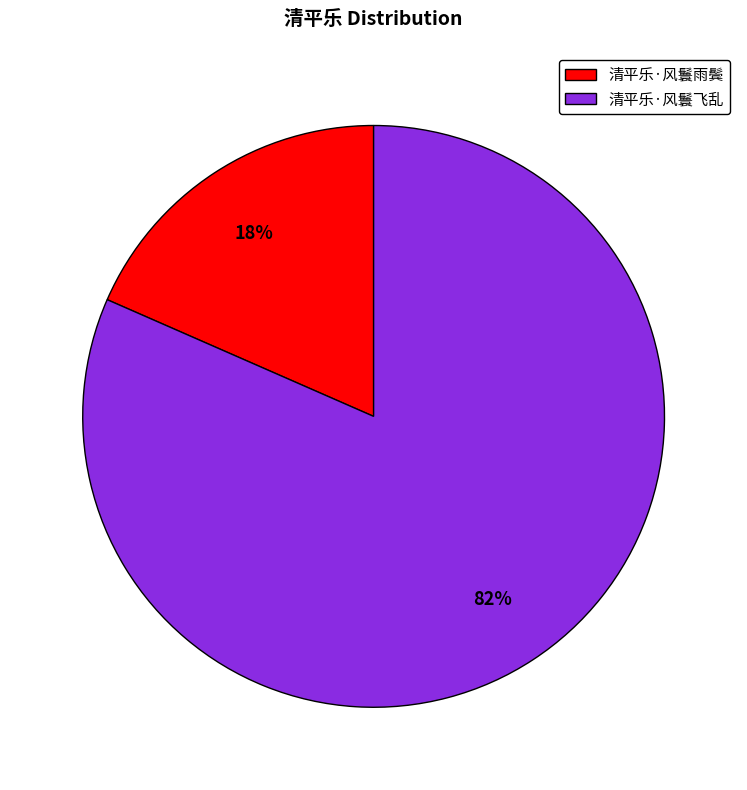

Do 清平乐·风鬟飞乱 and 清平乐·风鬟雨鬓 together represent more than half of the pie?

Yes